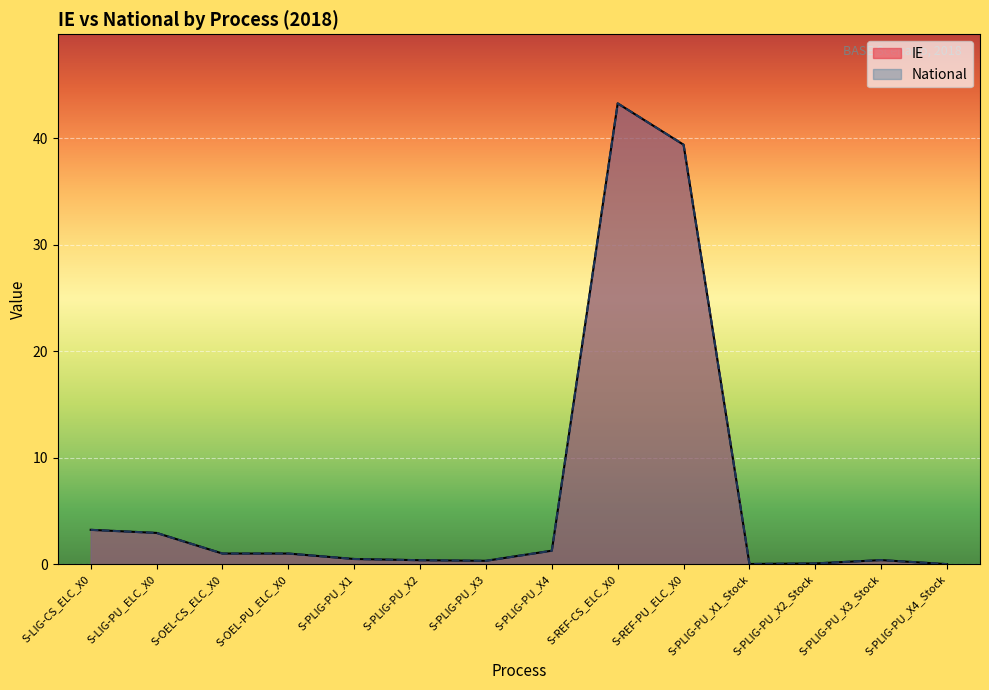

What value does the IE series have at S-PLIG-PU_X3?

0.3